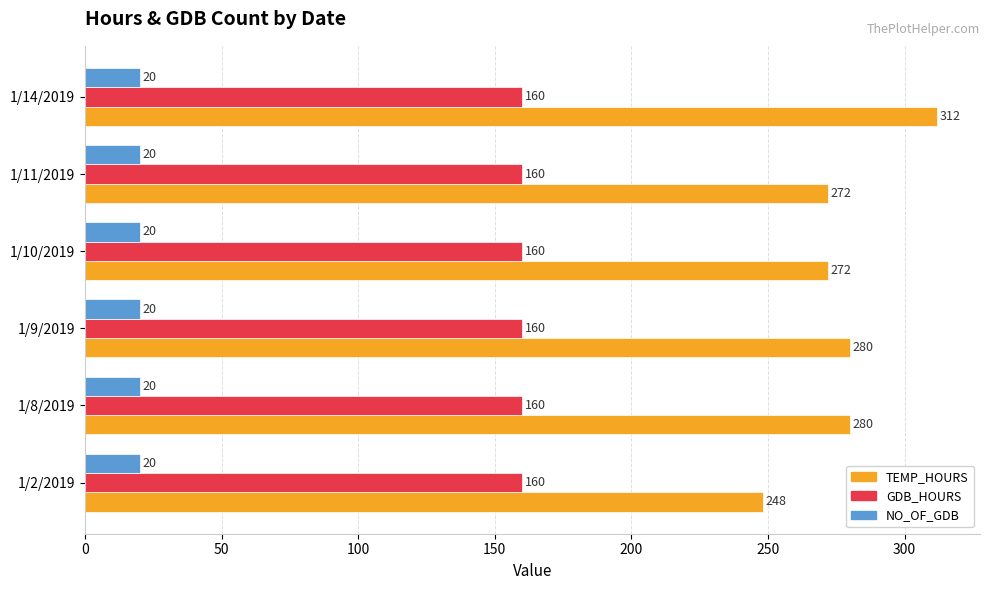

At 1/2/2019, list the series in order from smallest to largest.

NO_OF_GDB, GDB_HOURS, TEMP_HOURS